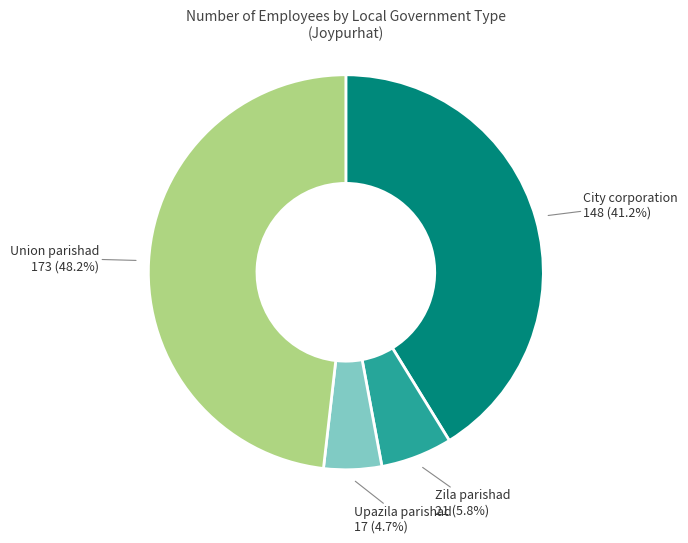

Does any single category account for the majority?

No